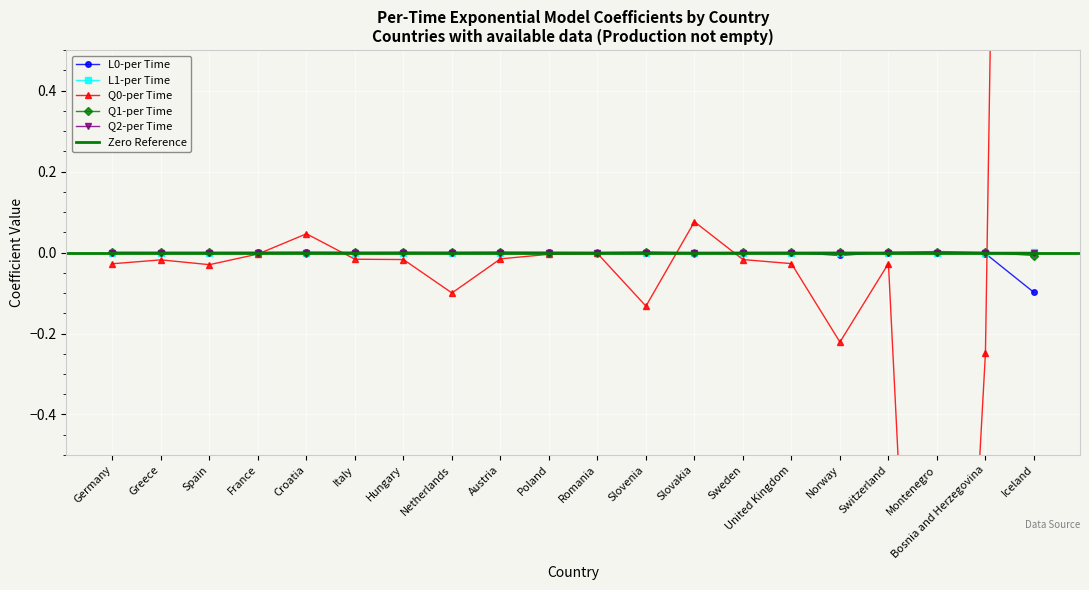

True or false: Q1-per Time and Q0-per Time cross at least once.

True